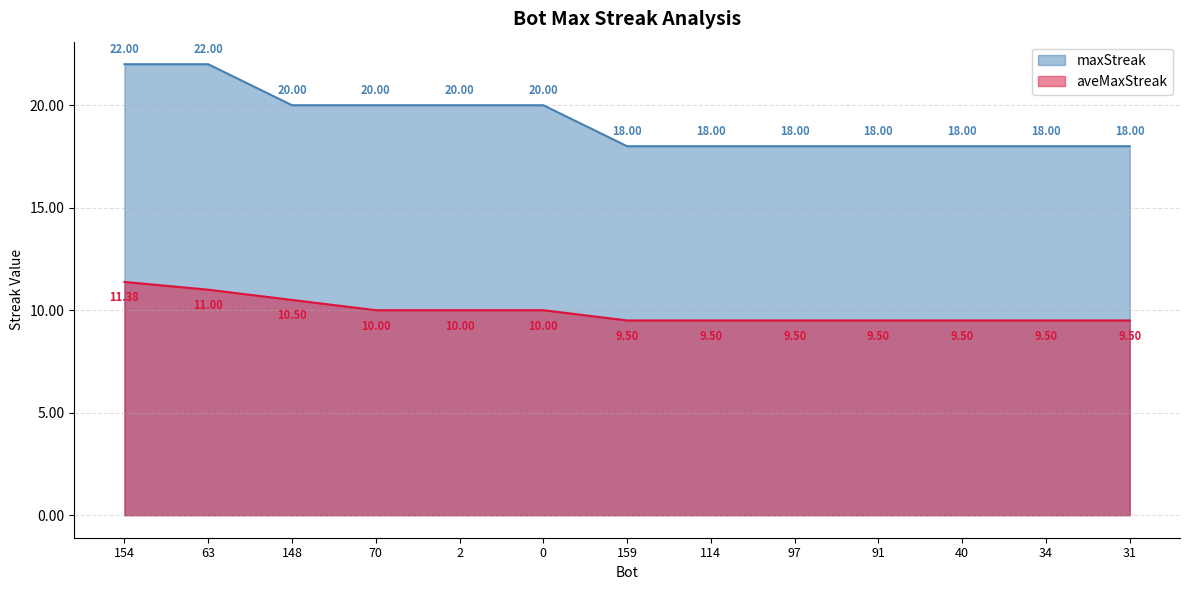

What value does the aveMaxStreak series have at 40?

9.5